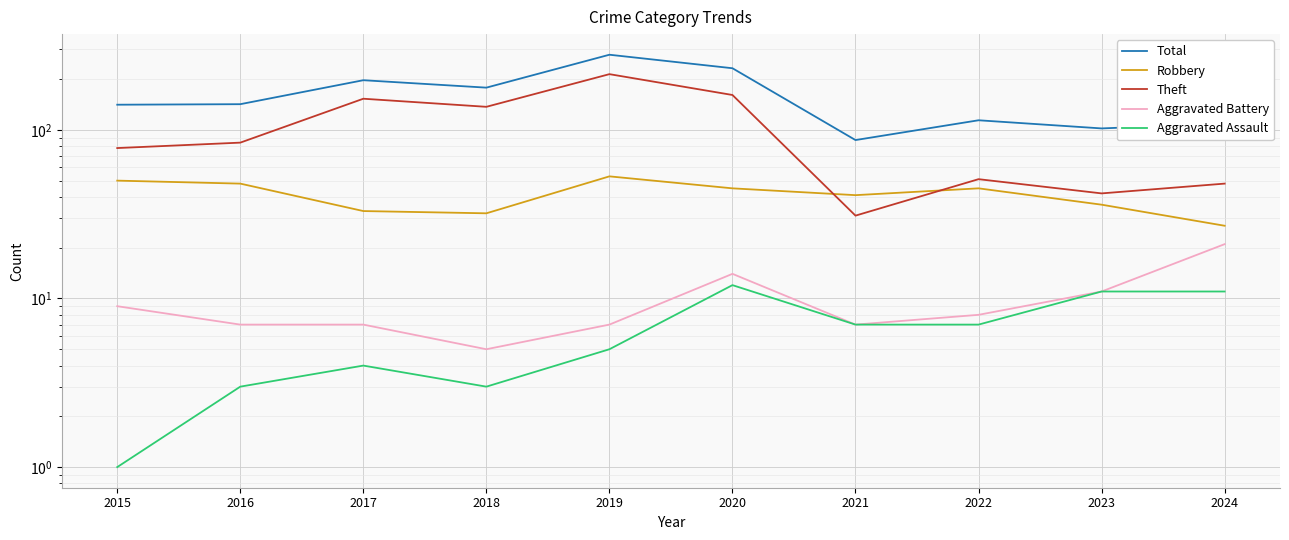

Reading left to right, transcribe all the data shown in this chart.

Total: 2015=141	2016=142	2017=197	2018=178	2019=279	2020=232	2021=87	2022=114	2023=102	2024=109
Robbery: 2015=50	2016=48	2017=33	2018=32	2019=53	2020=45	2021=41	2022=45	2023=36	2024=27
Theft: 2015=78	2016=84	2017=153	2018=137	2019=214	2020=161	2021=31	2022=51	2023=42	2024=48
Aggravated Battery: 2015=9	2016=7	2017=7	2018=5	2019=7	2020=14	2021=7	2022=8	2023=11	2024=21
Aggravated Assault: 2015=1	2016=3	2017=4	2018=3	2019=5	2020=12	2021=7	2022=7	2023=11	2024=11